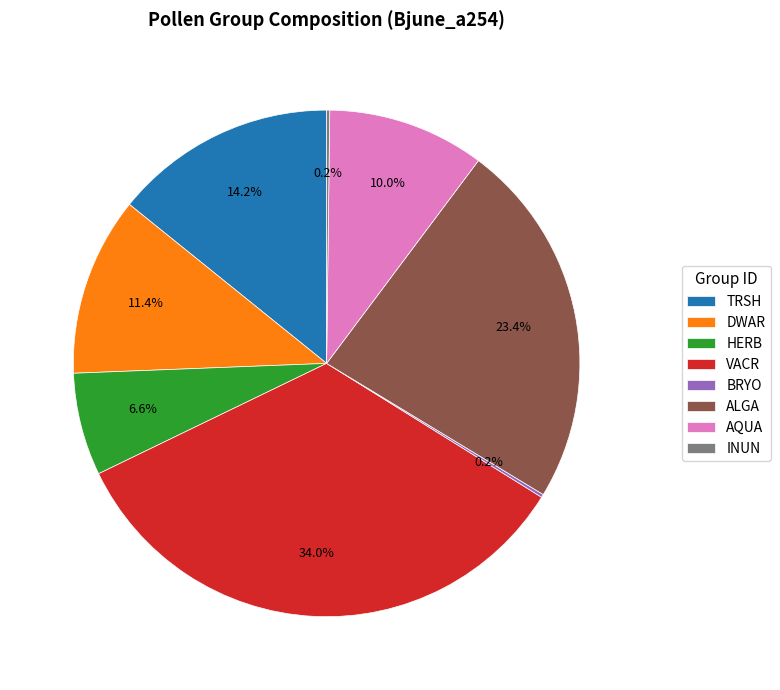

Between AQUA and ALGA, which is larger?

ALGA